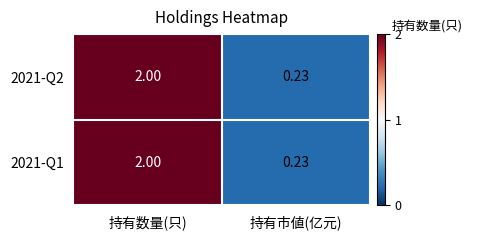

Rank the categories by 2021-Q2 value from highest to lowest.

持有数量(只), 持有市値(亿元)